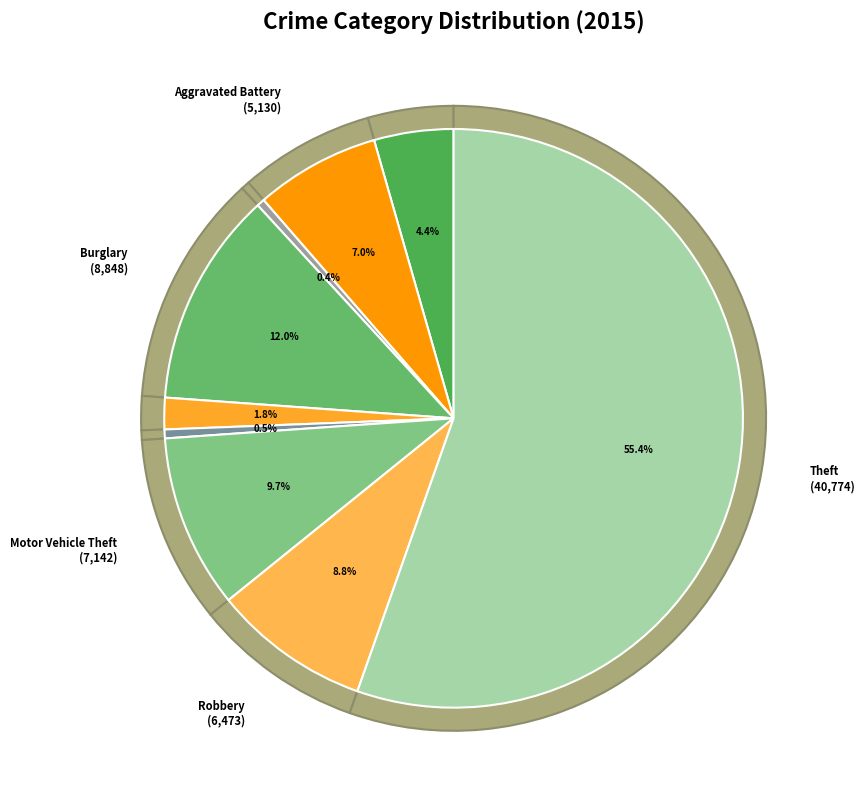

To the nearest percent, what portion does Robbery represent?

9%